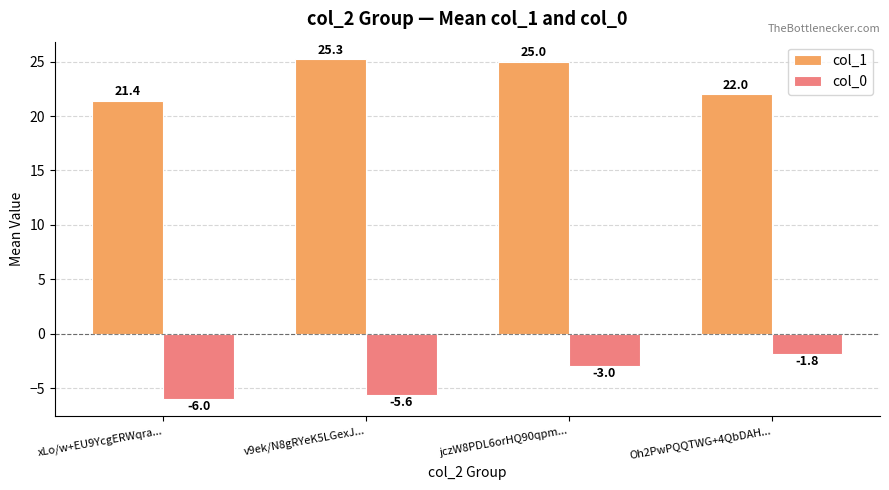

At how many categories does at least one series exceed 11?

4